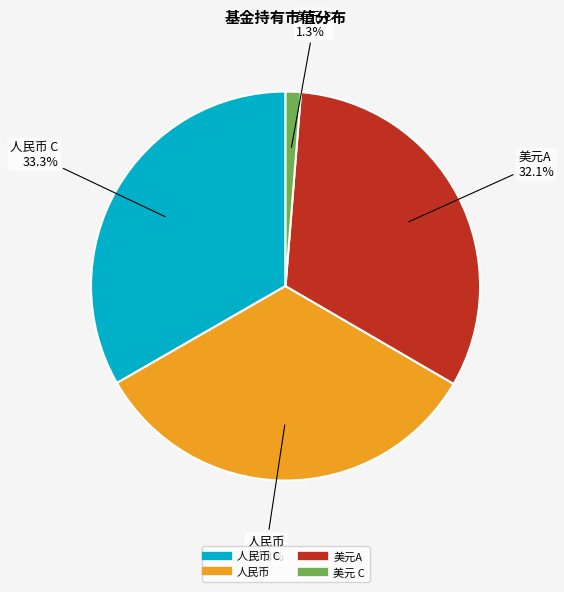

Is there any slice that represents more than half of the pie?

No